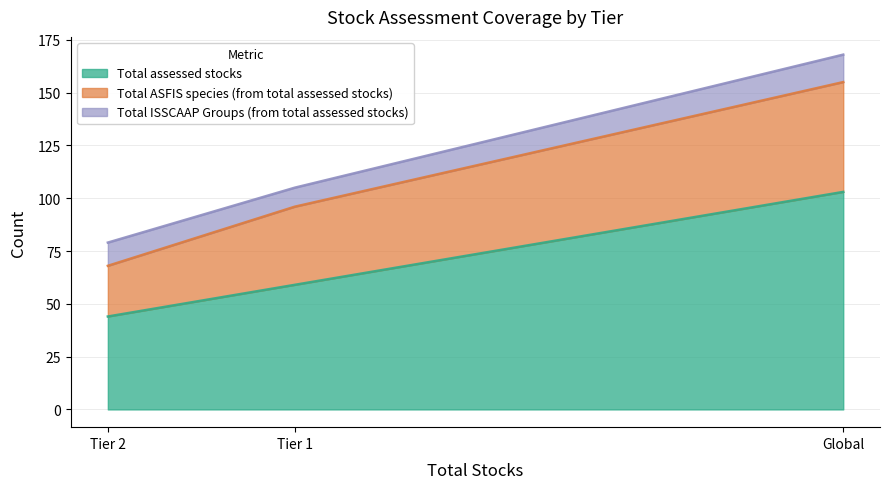

At Tier 2, list the series in order from smallest to largest.

Total ISSCAAP Groups (from total assessed stocks), Total ASFIS species (from total assessed stocks), Total assessed stocks